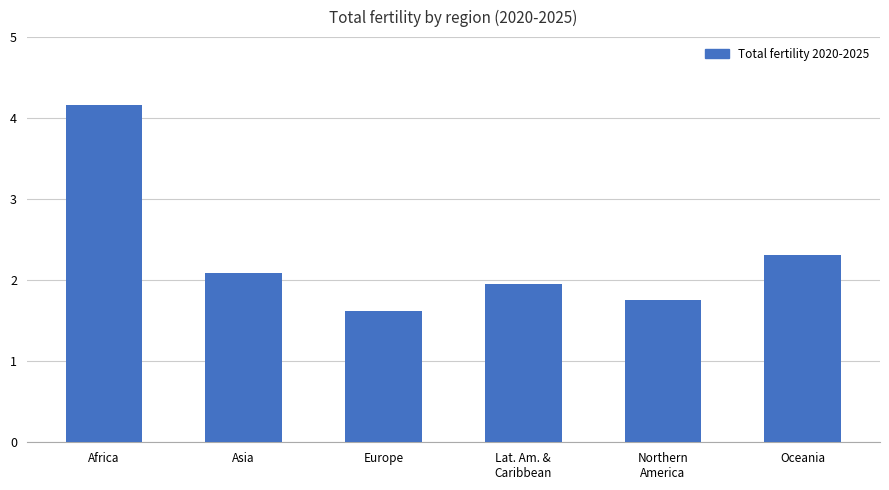

What is the sum of the values at Lat. Am. &
Caribbean and Asia?

4.1